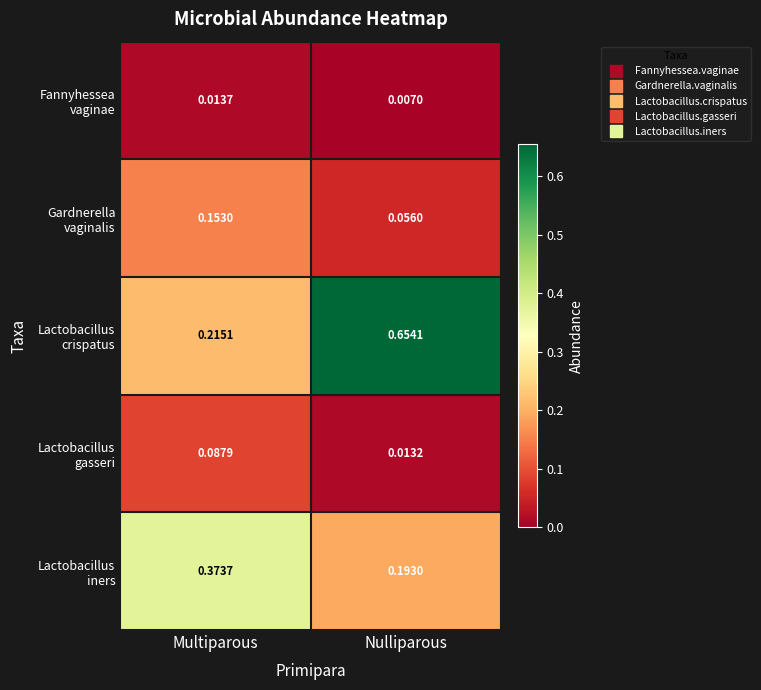

At which category is the sum across all series the highest?

Nulliparous